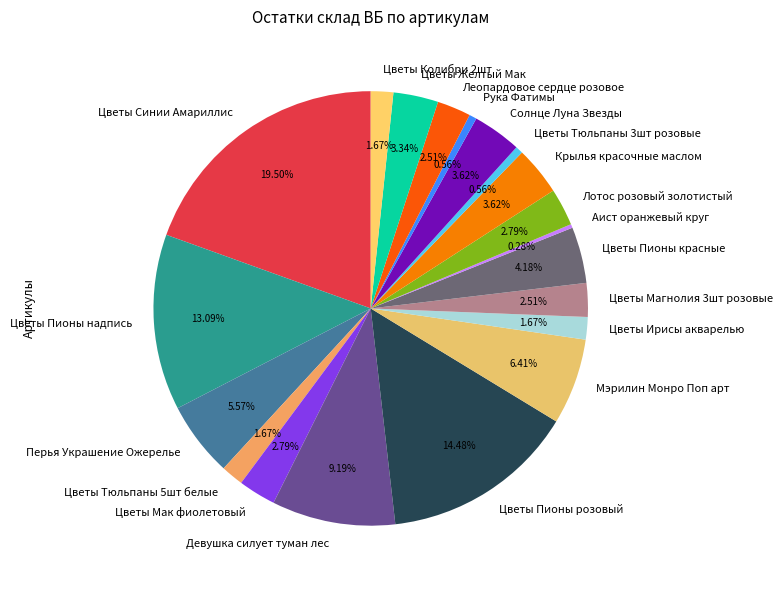

Combined, do Цветы Синии Амариллис and Девушка силует туман лес account for over 50%?

No